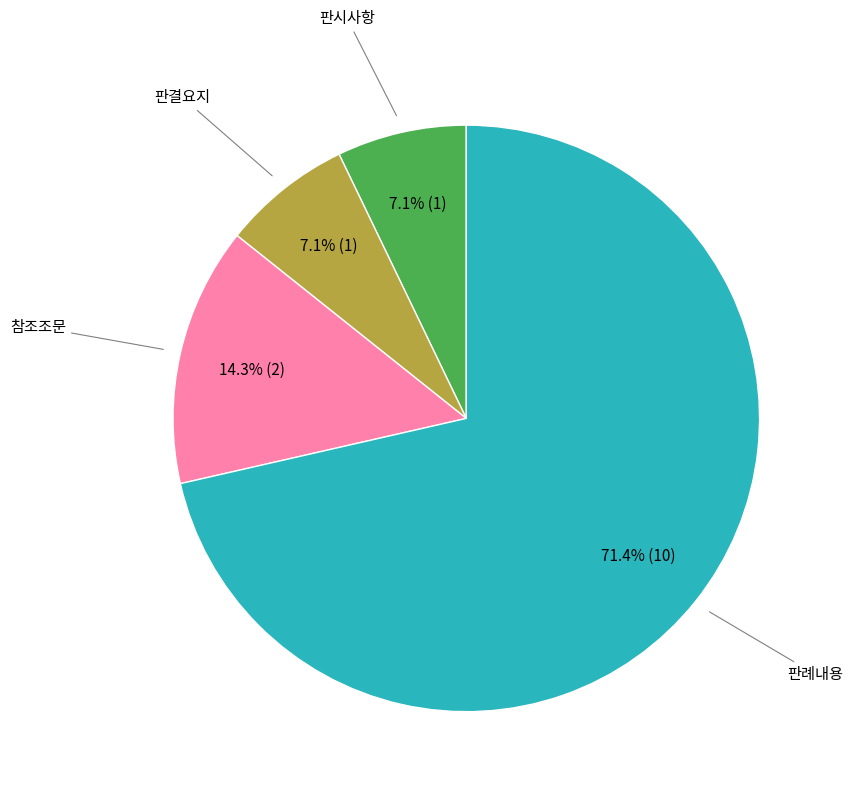

Count the number of slices in the pie.

4